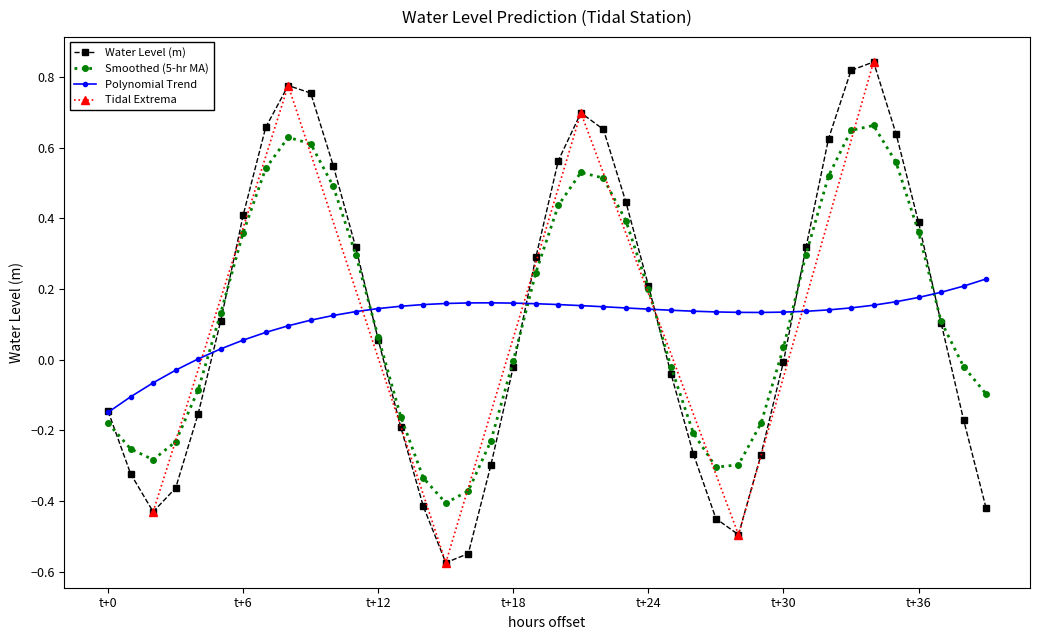

In Smoothed (5-hr MA), how many points are lower than both neighbors (excluding endpoints)?

3